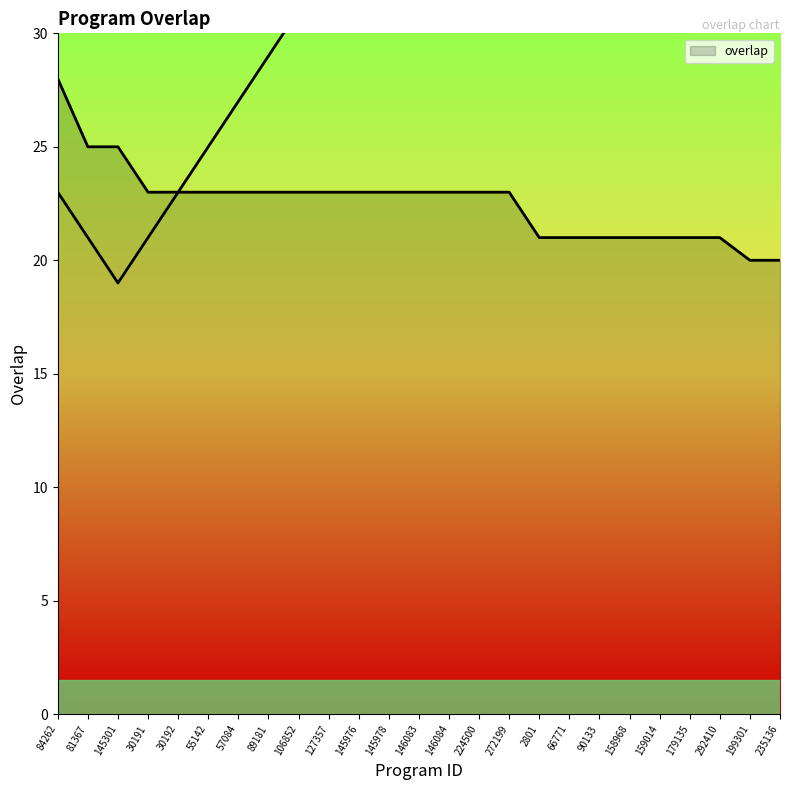

List the labels in order of value, smallest first.

199301, 235136, 2801, 66771, 90133, 158968, 159014, 179135, 292410, 30191, 30192, 55142, 57084, 89181, 106852, 127357, 145976, 145978, 146083, 146084, 224500, 272199, 81367, 145301, 84262